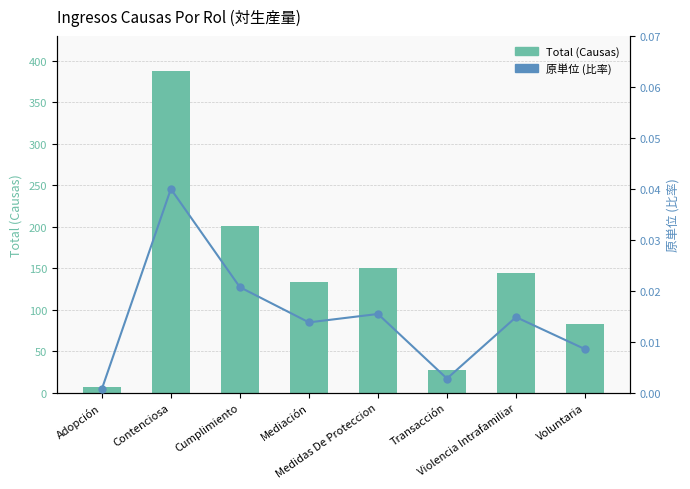

List the series in order of their peak value, highest first.

Total (Causas), 原単位 (比率)